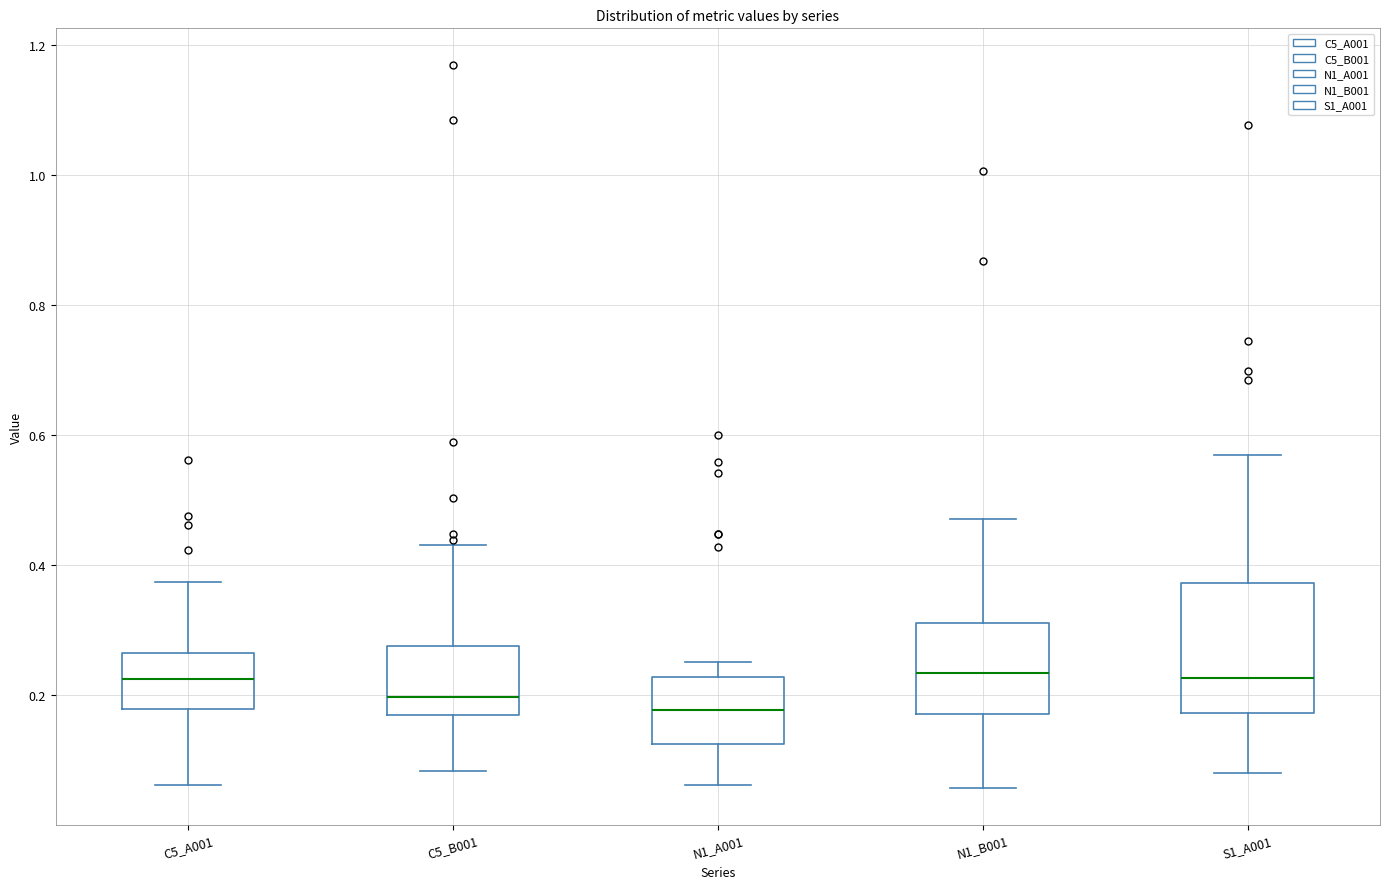

Where does the lower whisker of the box for C5_B001 end on the y-axis? The values are not printed on the chart, so give them approximately, as read against the axis.

0.08